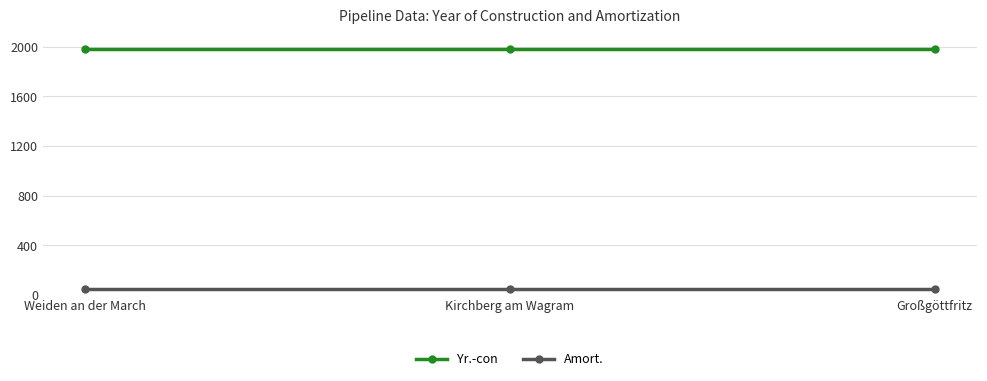

Read the Yr.-con value at Kirchberg am Wagram.

1980